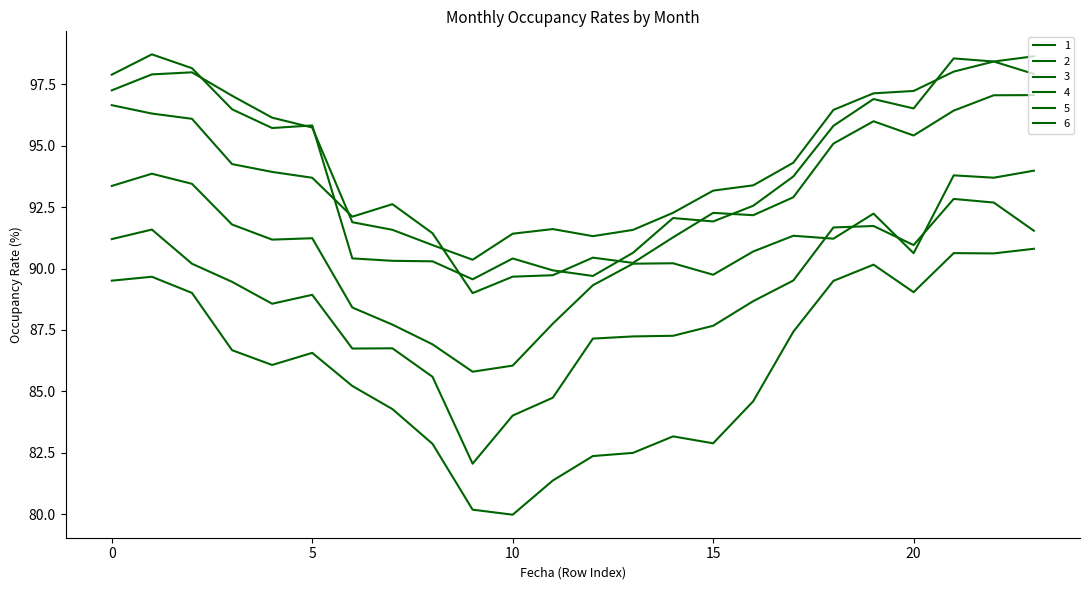

Is this an area chart (filled region under the line)?

No